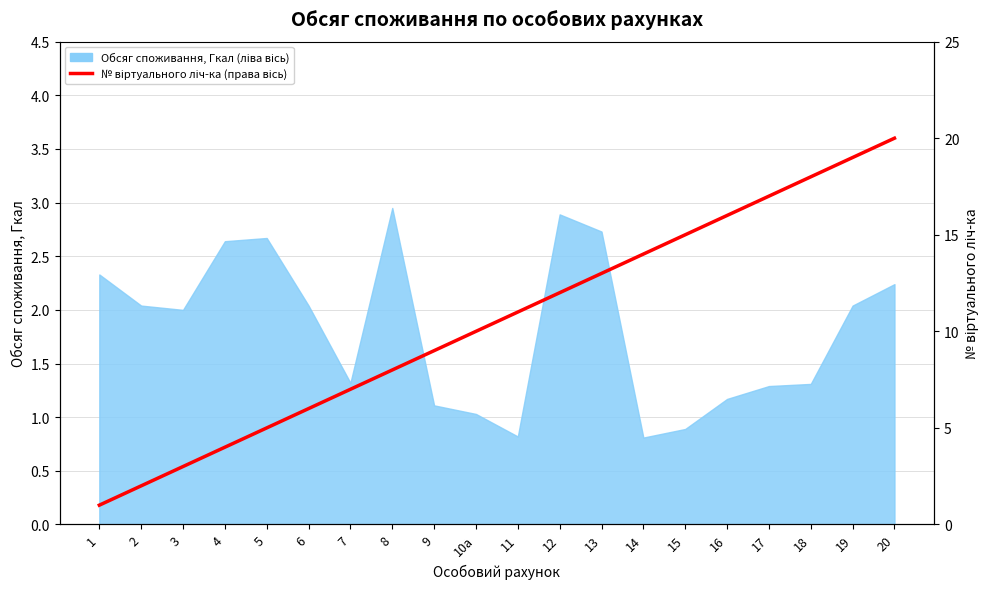

What is the approximate value at 12, to the nearest 5?

10